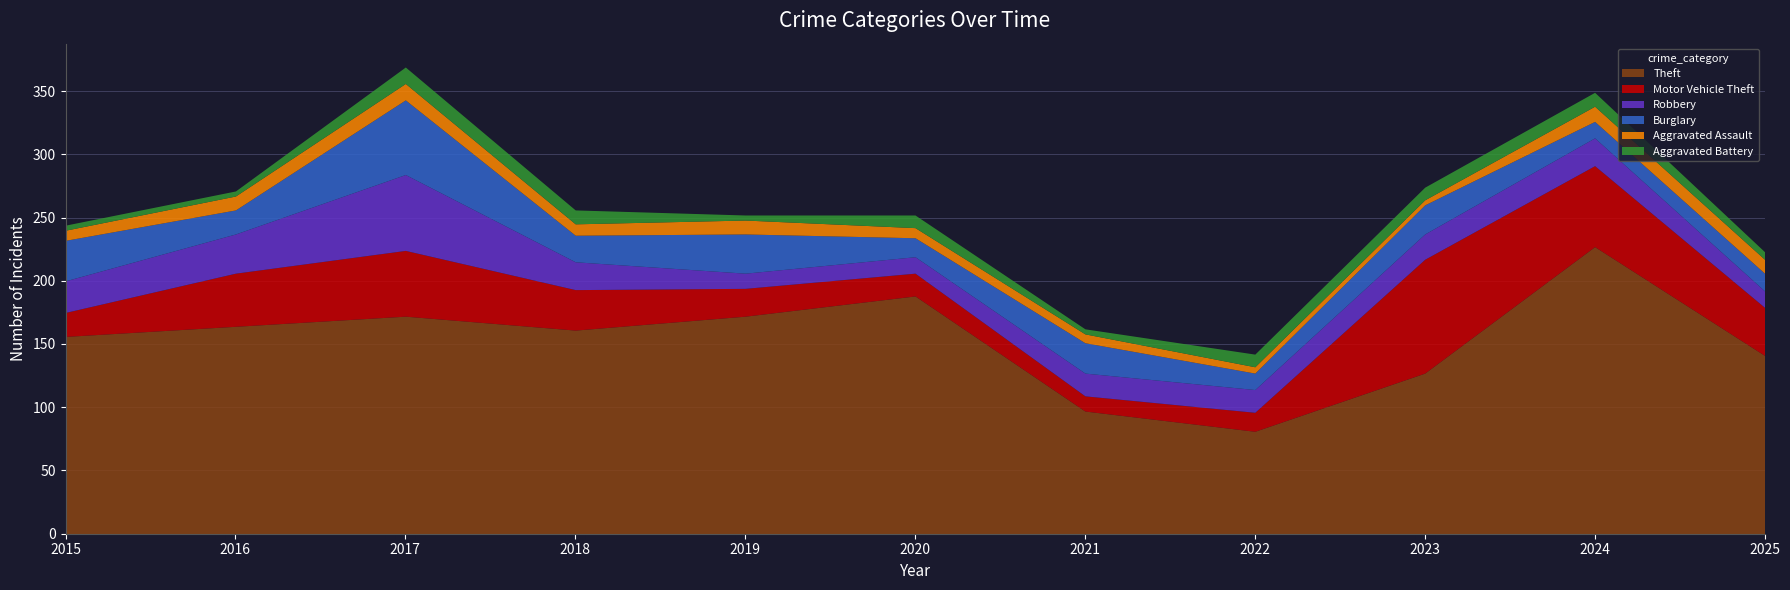

Reading left to right, list all the values displayed in this chart.

Theft: 156	164	172	161	172	188	97	81	127	227	141
Motor Vehicle Theft: 19	42	52	32	22	18	12	15	90	64	38
Robbery: 25	31	60	22	12	13	18	18	20	22	13
Burglary: 32	19	59	21	31	15	24	13	23	13	14
Aggravated Assault: 8	11	13	9	11	8	7	5	4	12	11
Aggravated Battery: 4	4	13	11	4	10	4	10	10	11	6